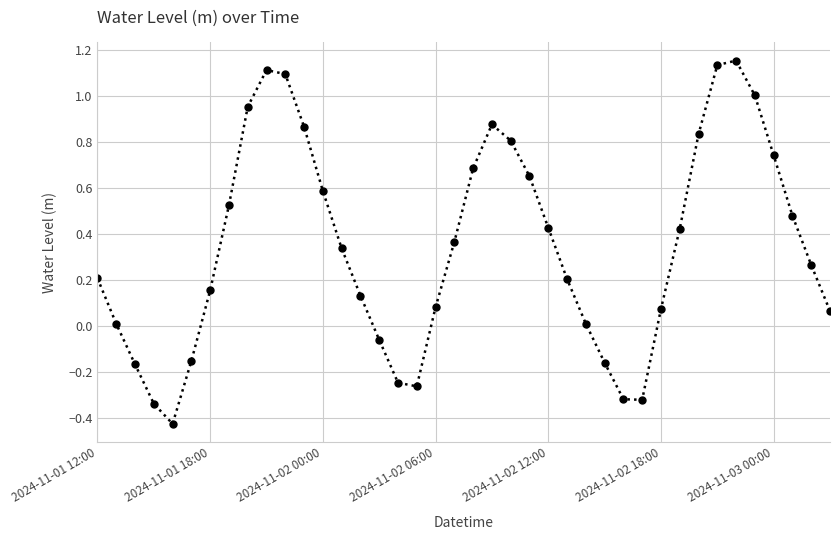

What is the difference between the maximum and minimum values?

1.6